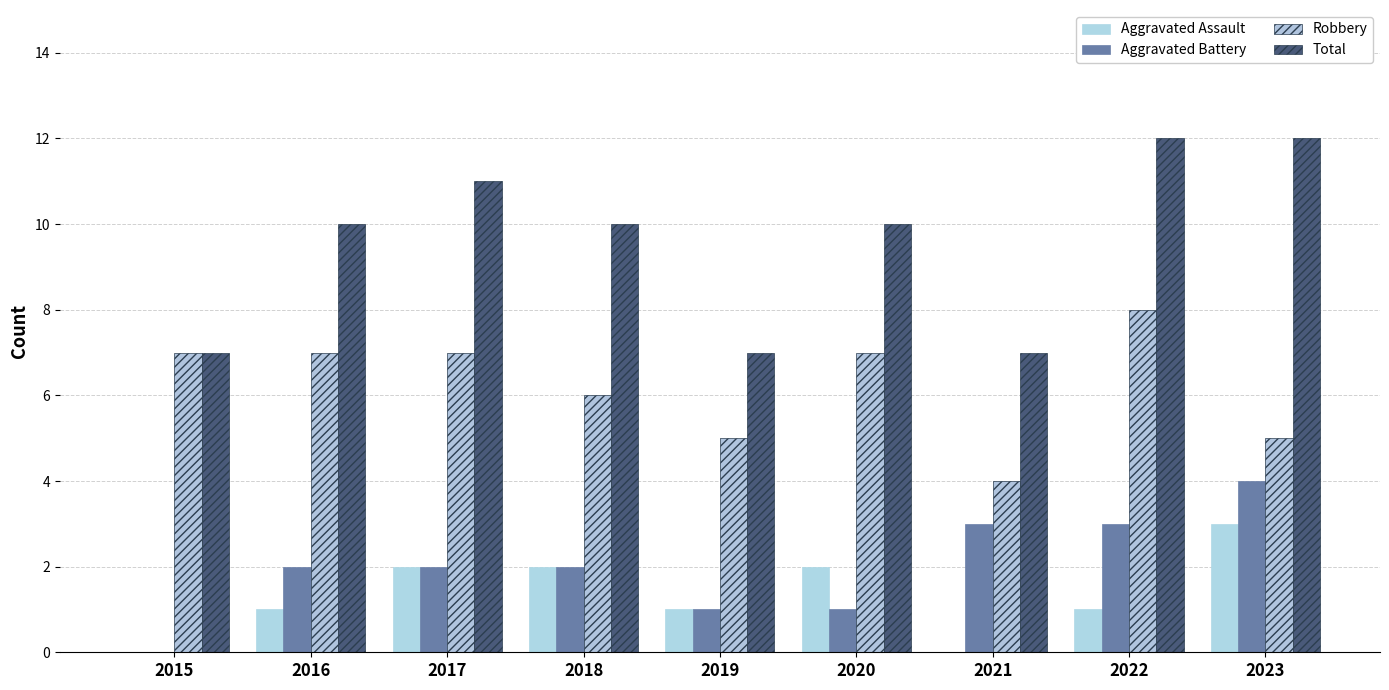

Read the Robbery value at 2018.

6